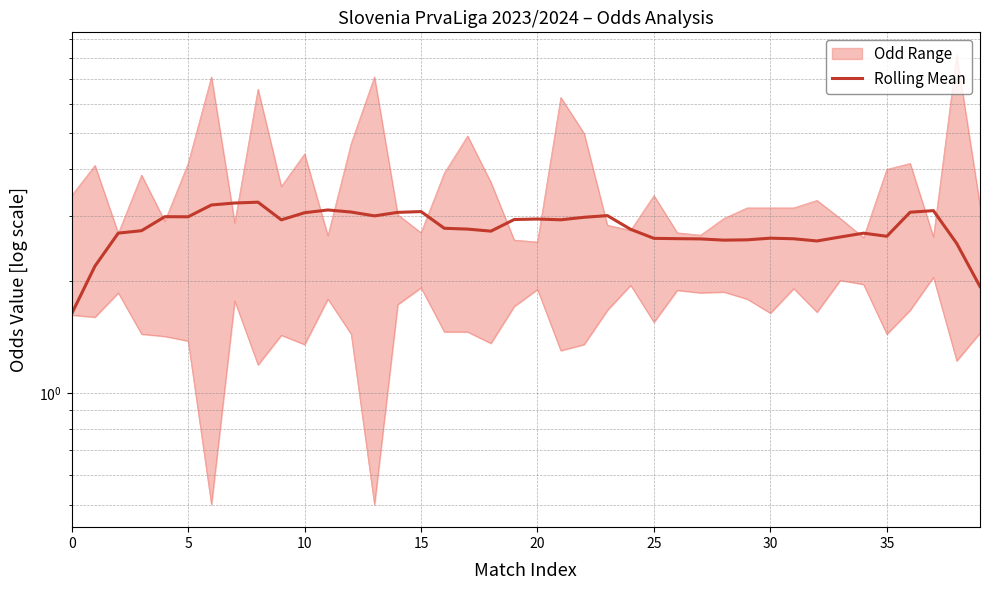

Reading left to right, what are all the values shown in this chart?

1.6	2.2	2.7	2.7	3.0	3.0	3.2	3.2	3.3	2.9	3.1	3.1	3.1	3.0	3.1	3.1	2.8	2.8	2.7	2.9	2.9	2.9	3.0	3.0	2.8	2.6	2.6	2.6	2.6	2.6	2.6	2.6	2.6	2.6	2.7	2.6	3.1	3.1	2.5	1.9